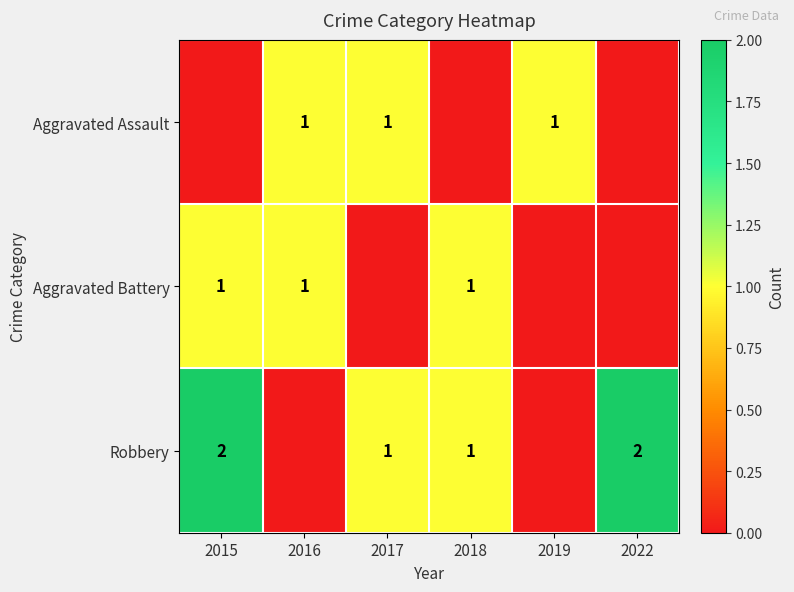

True or false: Aggravated Battery has a value of 1 at 2016.

True